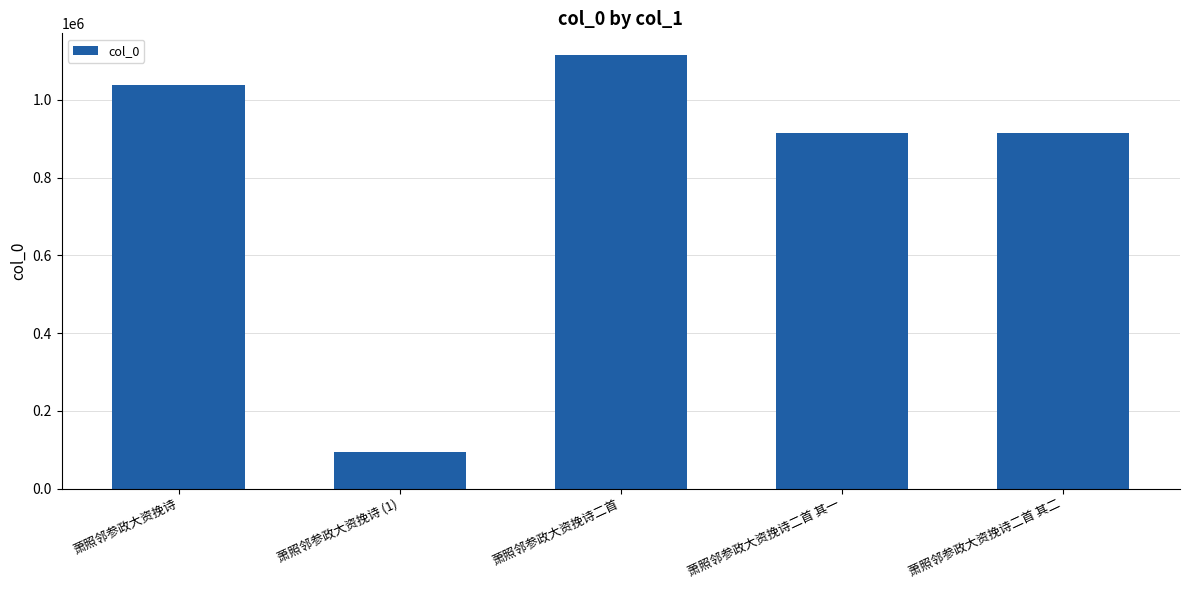

What is the maximum value shown in the chart?

1115183